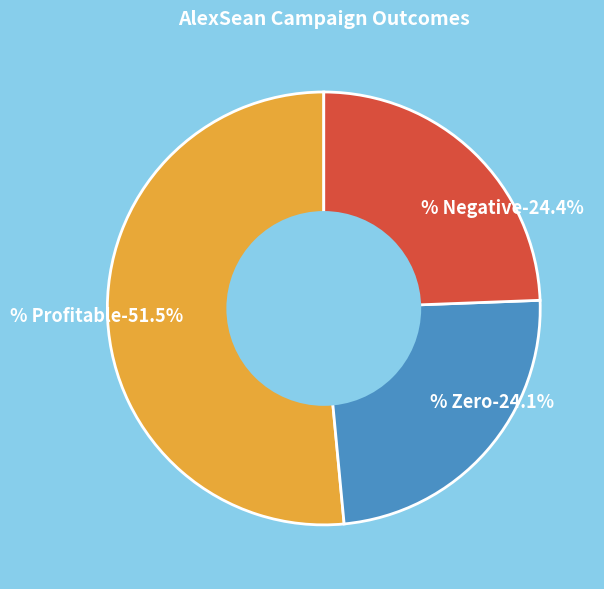

What is the smallest slice in the pie chart?

% Zero